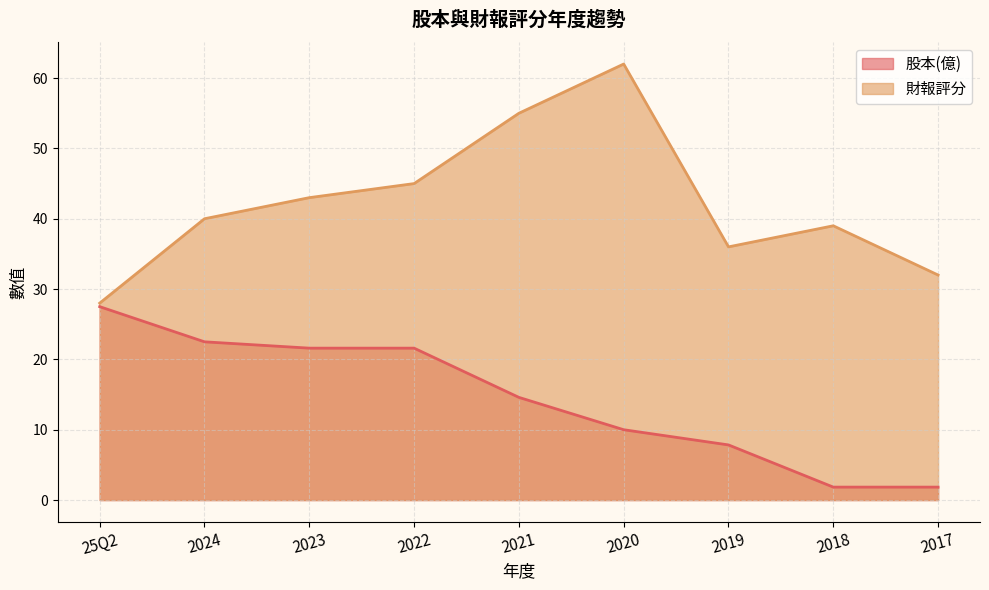

What is the sum of the 財報評分 values at 2018 and 25Q2?

67.0